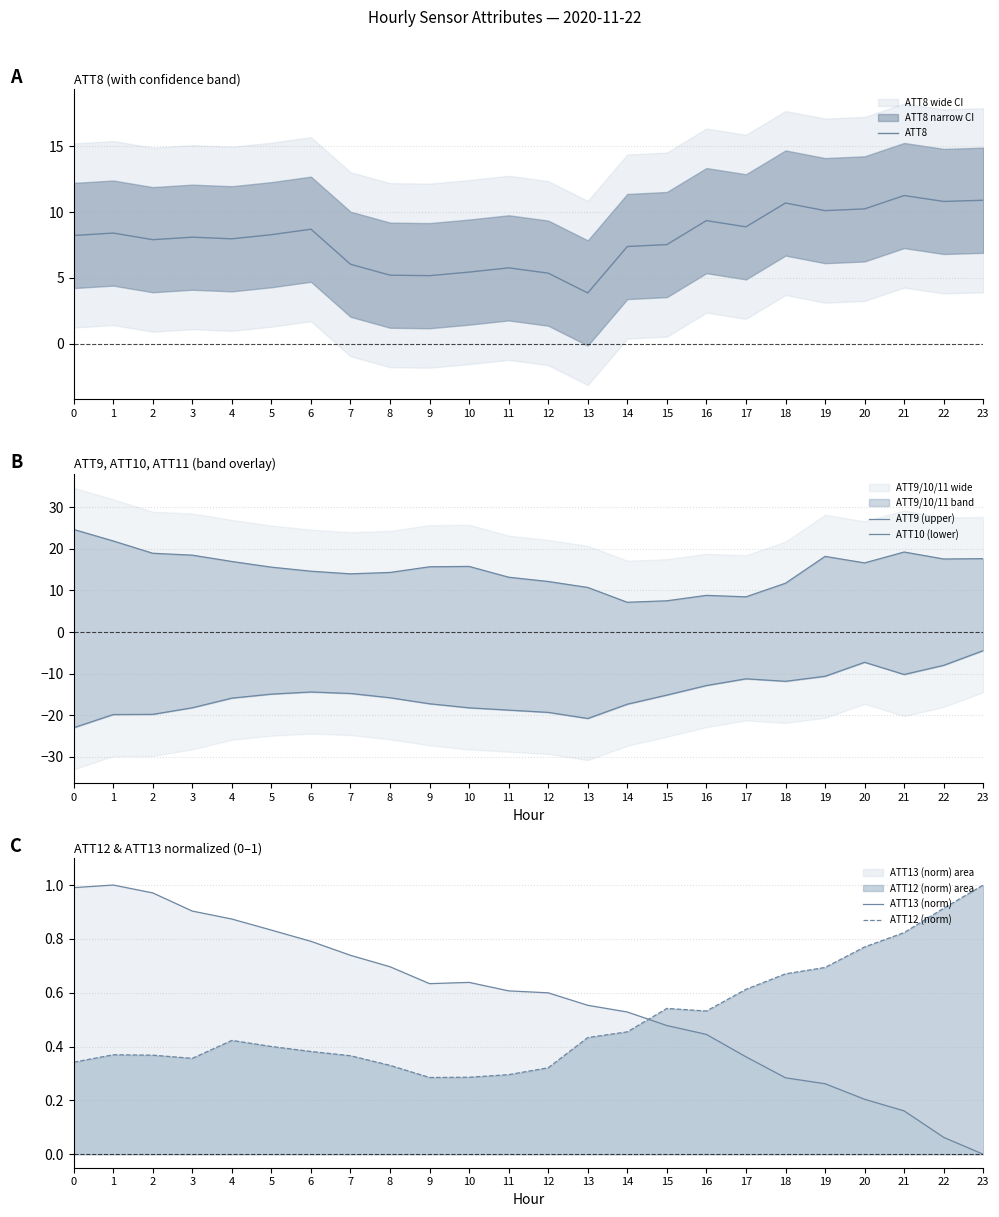

The value of ATT8 at 20 is 16.9. True or false?

False